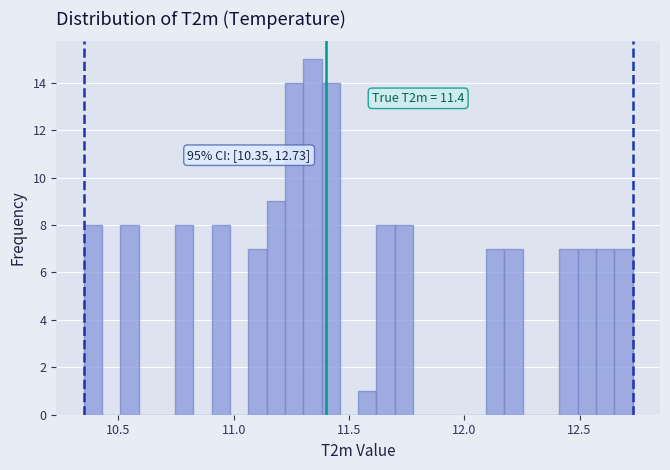

Around what value on the x-axis is the tallest bar? Give the approximate position of its centre, as read against the axis.

11.35